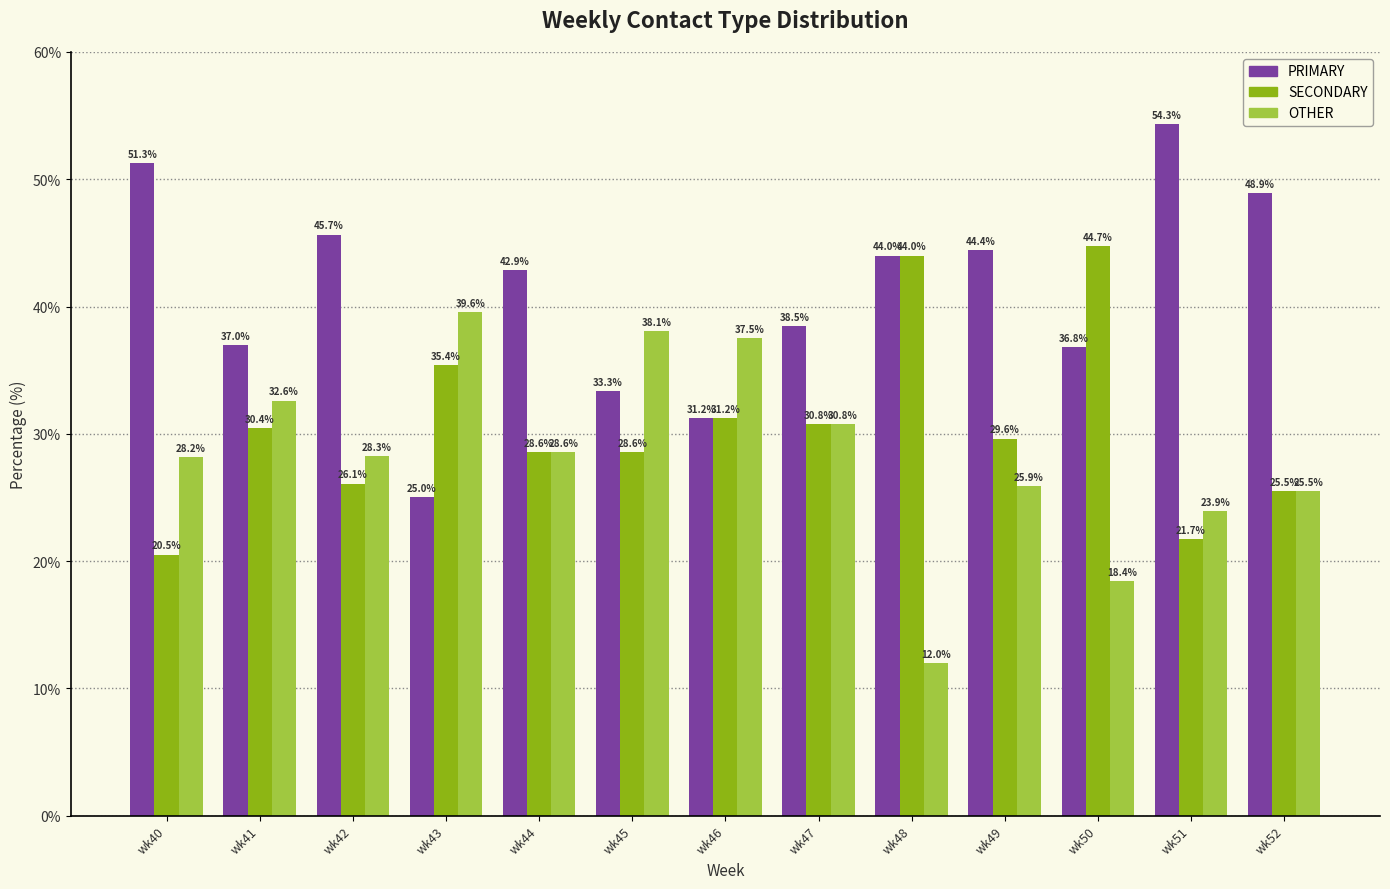

How many data points in PRIMARY are above 42?

7